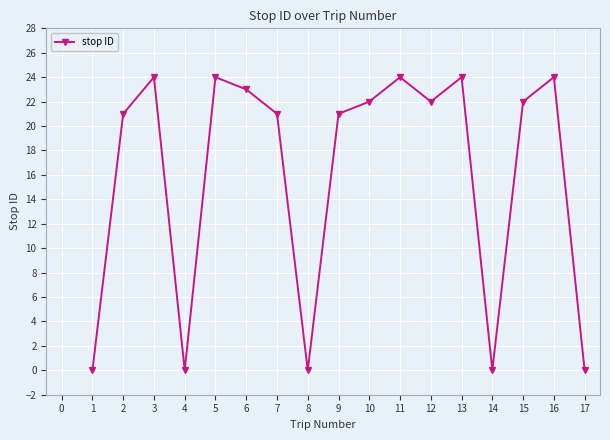

What is the value of the 9th point from the left?

21